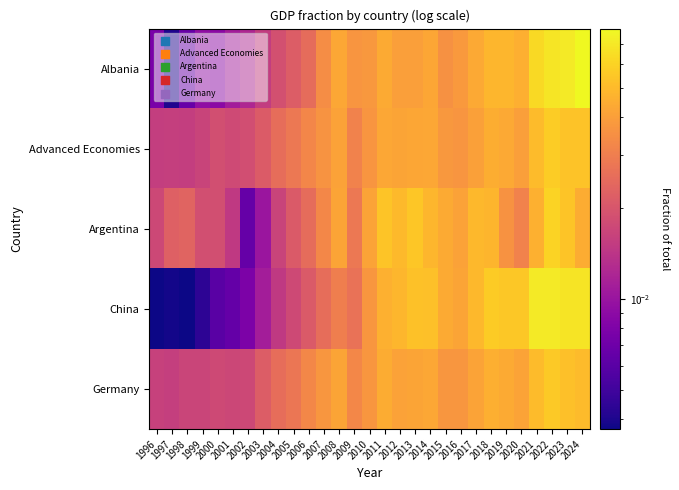

Reading left to right, transcribe all the data shown in this chart.

Albania: 1996=0.0	1997=0.0	1998=0.0	1999=0.0	2000=0.0	2001=0.0	2002=0.0	2003=0.0	2004=0.0	2005=0.0	2006=0.0	2007=0.0	2008=0.0	2009=0.0	2010=0.0	2011=0.0	2012=0.0	2013=0.0	2014=0.0	2015=0.0	2016=0.0	2017=0.0	2018=0.0	2019=0.0	2020=0.0	2021=0.1	2022=0.1	2023=0.1	2024=0.1
Advanced Economies: 1996=0.0	1997=0.0	1998=0.0	1999=0.0	2000=0.0	2001=0.0	2002=0.0	2003=0.0	2004=0.0	2005=0.0	2006=0.0	2007=0.0	2008=0.0	2009=0.0	2010=0.0	2011=0.0	2012=0.0	2013=0.0	2014=0.0	2015=0.0	2016=0.0	2017=0.0	2018=0.0	2019=0.0	2020=0.0	2021=0.1	2022=0.1	2023=0.1	2024=0.1
Argentina: 1996=0.0	1997=0.0	1998=0.0	1999=0.0	2000=0.0	2001=0.0	2002=0.0	2003=0.0	2004=0.0	2005=0.0	2006=0.0	2007=0.0	2008=0.0	2009=0.0	2010=0.0	2011=0.1	2012=0.0	2013=0.1	2014=0.0	2015=0.0	2016=0.0	2017=0.0	2018=0.0	2019=0.0	2020=0.0	2021=0.0	2022=0.1	2023=0.1	2024=0.0
China: 1996=0.0	1997=0.0	1998=0.0	1999=0.0	2000=0.0	2001=0.0	2002=0.0	2003=0.0	2004=0.0	2005=0.0	2006=0.0	2007=0.0	2008=0.0	2009=0.0	2010=0.0	2011=0.0	2012=0.0	2013=0.1	2014=0.1	2015=0.0	2016=0.0	2017=0.0	2018=0.1	2019=0.1	2020=0.1	2021=0.1	2022=0.1	2023=0.1	2024=0.1
Germany: 1996=0.0	1997=0.0	1998=0.0	1999=0.0	2000=0.0	2001=0.0	2002=0.0	2003=0.0	2004=0.0	2005=0.0	2006=0.0	2007=0.0	2008=0.0	2009=0.0	2010=0.0	2011=0.0	2012=0.0	2013=0.0	2014=0.0	2015=0.0	2016=0.0	2017=0.0	2018=0.0	2019=0.0	2020=0.0	2021=0.1	2022=0.1	2023=0.1	2024=0.1